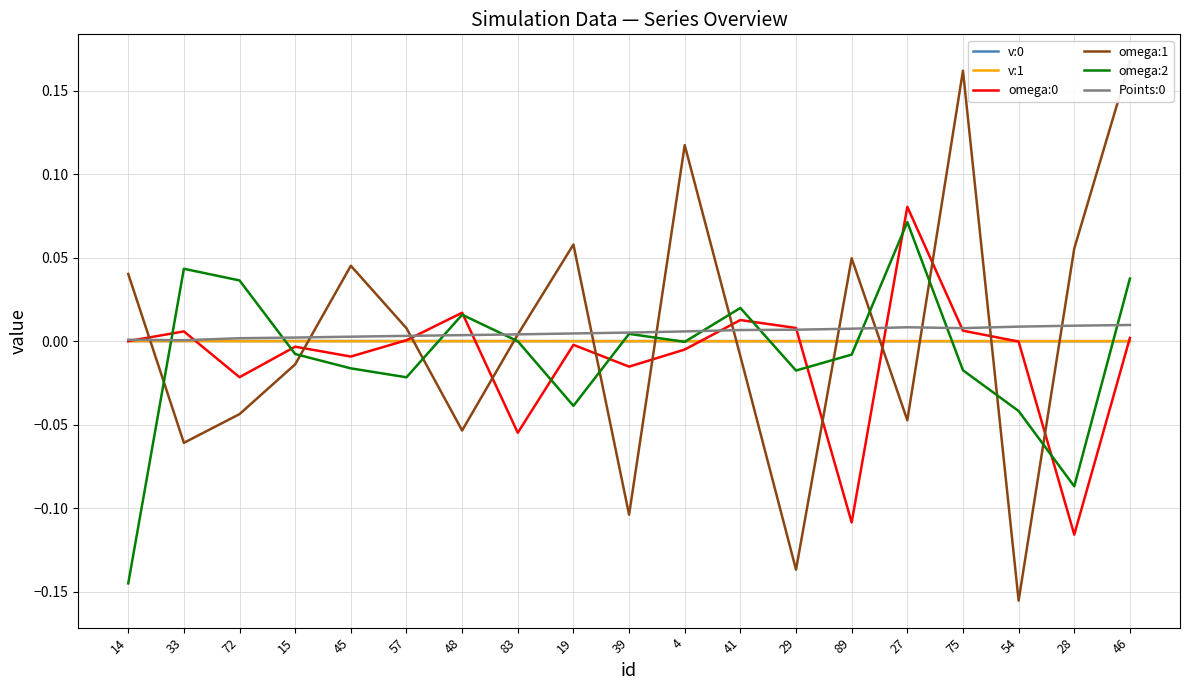

The value of omega:2 at 54 is -0.0. True or false?

False